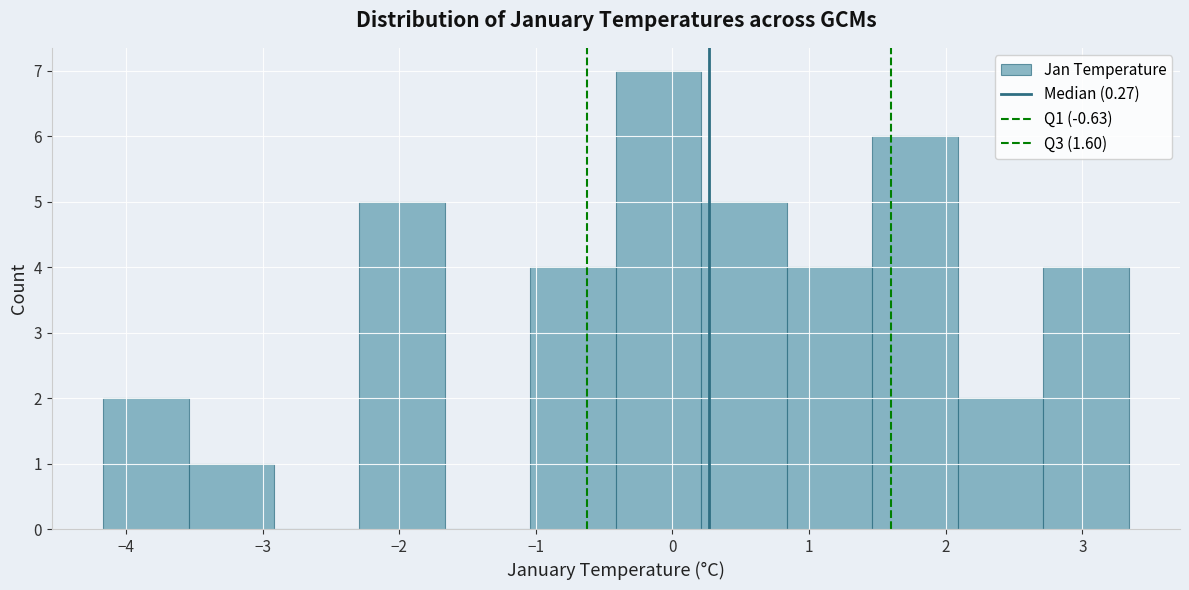

Reading left to right, list every bar in this chart as the range it spans on the x-axis followed by its height. Neither the bar edges nor the heights are printed on the chart, so give them approximately, as read against the axes.

-4.2 to -3.5: 2
-3.5 to -2.9: 1
-2.9 to -2.3: 0
-2.3 to -1.7: 5
-1.7 to -1.0: 0
-1.0 to -0.4: 4
-0.4 to 0.2: 7
0.2 to 0.8: 5
0.8 to 1.5: 4
1.5 to 2.1: 6
2.1 to 2.7: 2
2.7 to 3.3: 4